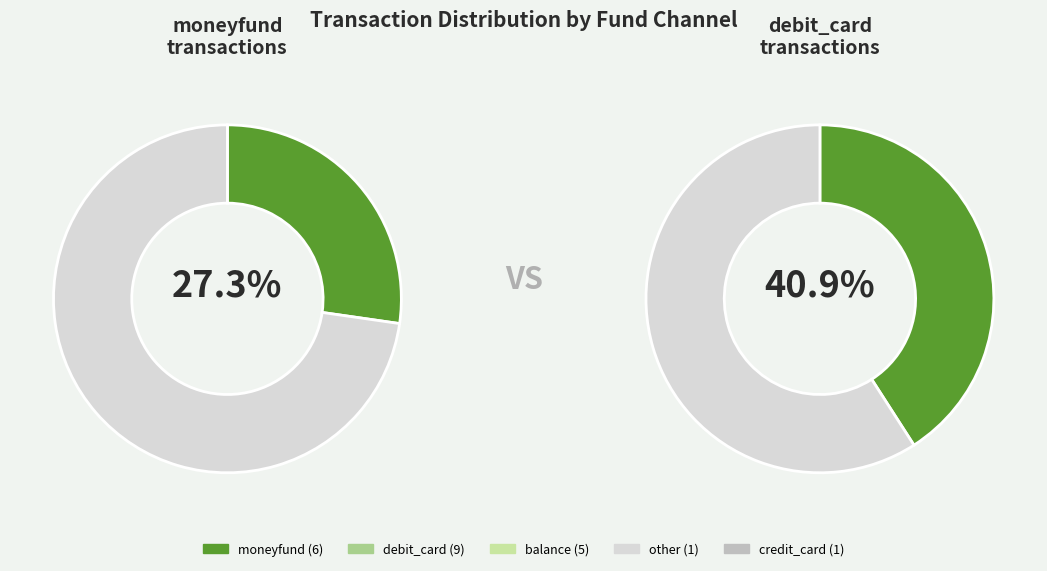

What percentage do debit_card and other together represent?

45.5%